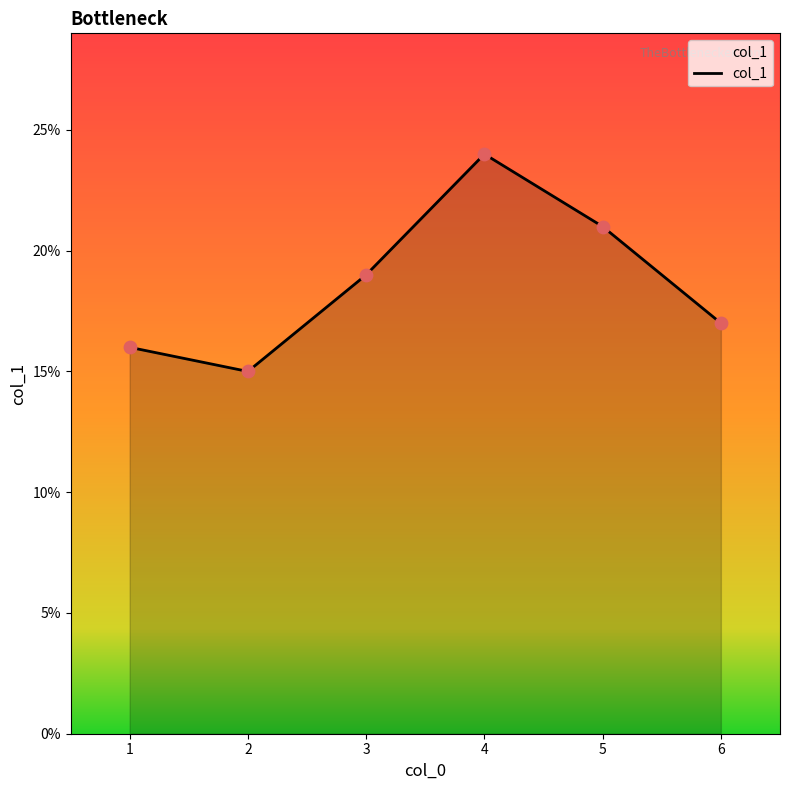

What is the ratio of the value at 4 to the value at 5?

1.1